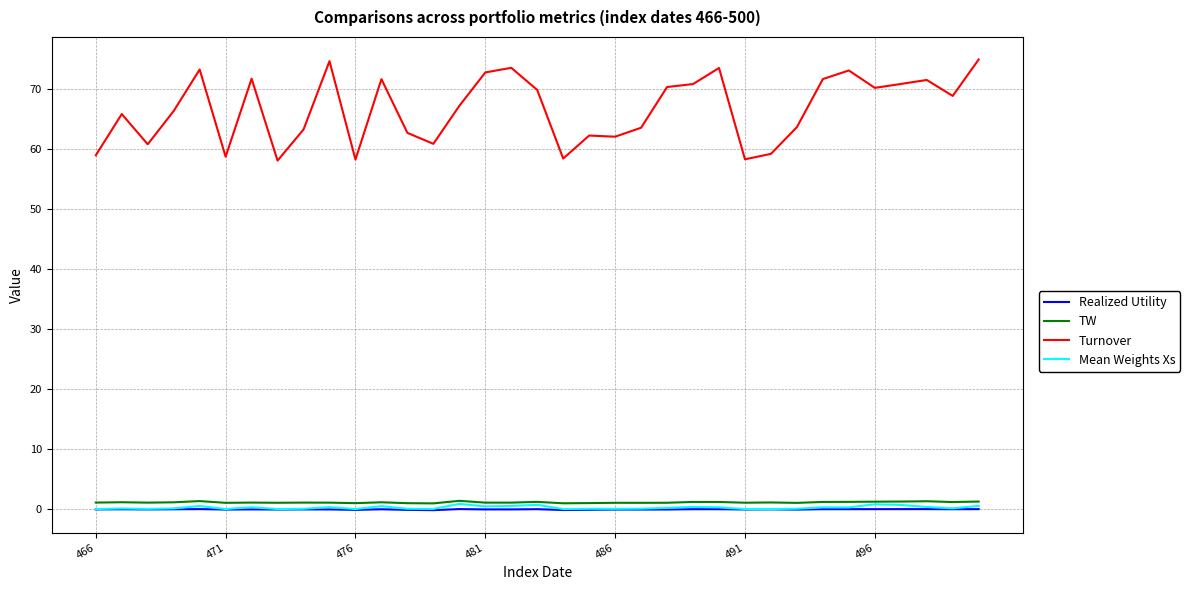

Which series has the largest total across all categories?

Turnover